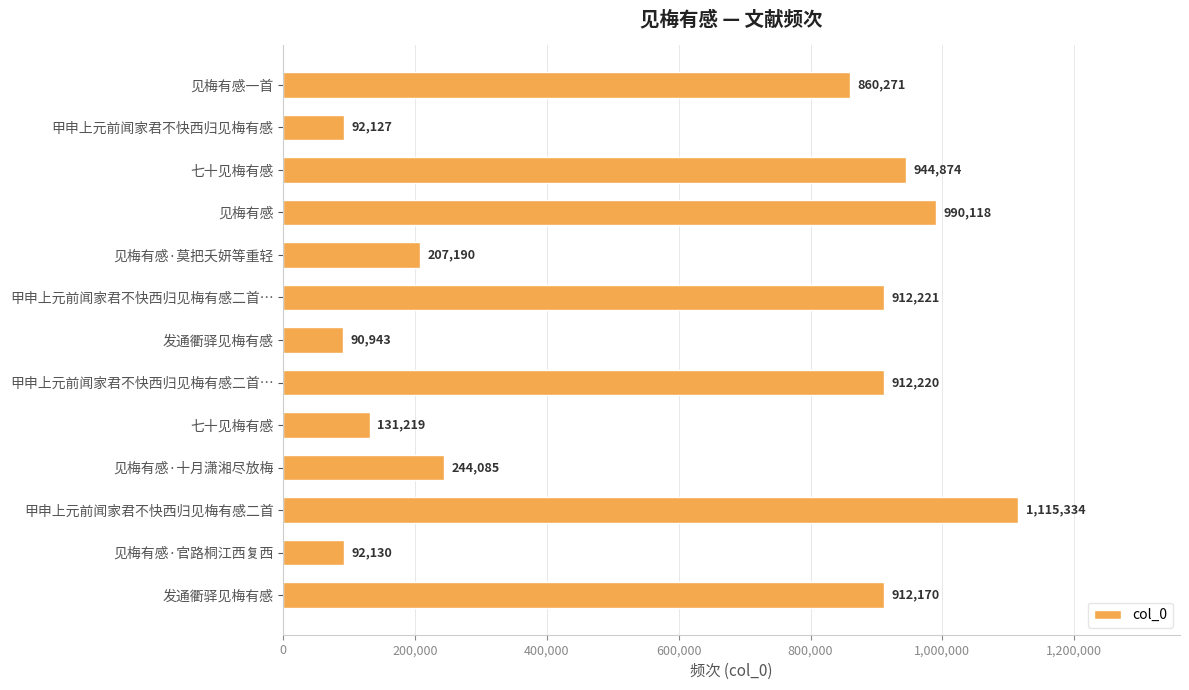

Are the bars horizontal?

Yes